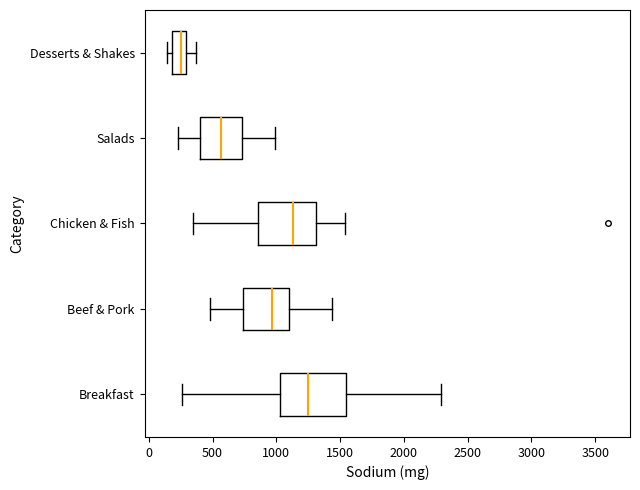

Which box has the furthest to the right median line?

Breakfast